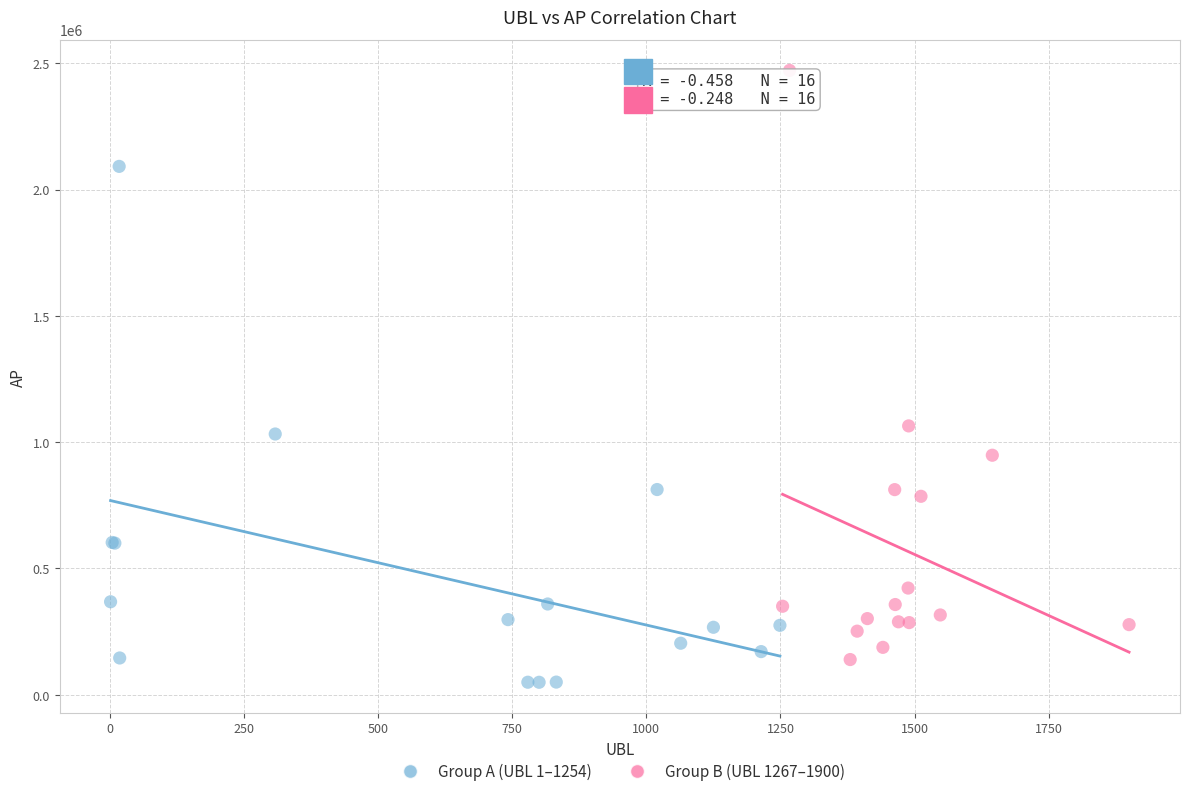

Which series reaches the minimum Y coordinate?

Group A (UBL 1–1254)